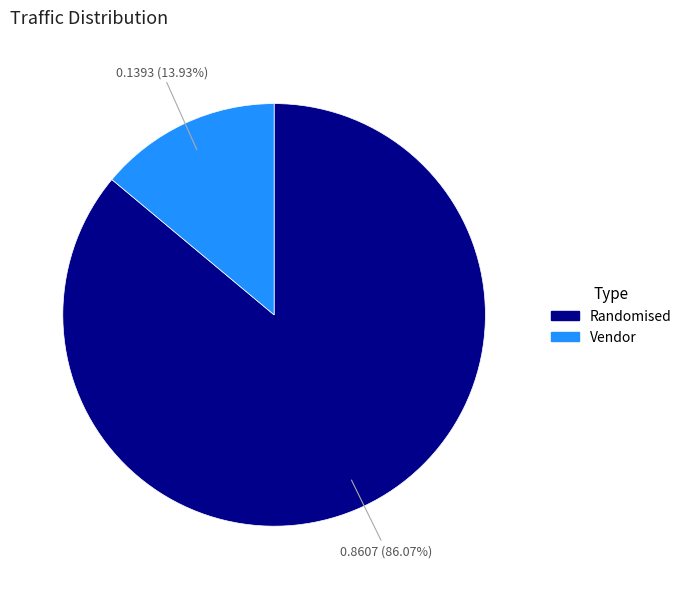

Is there a majority slice in this chart?

Yes